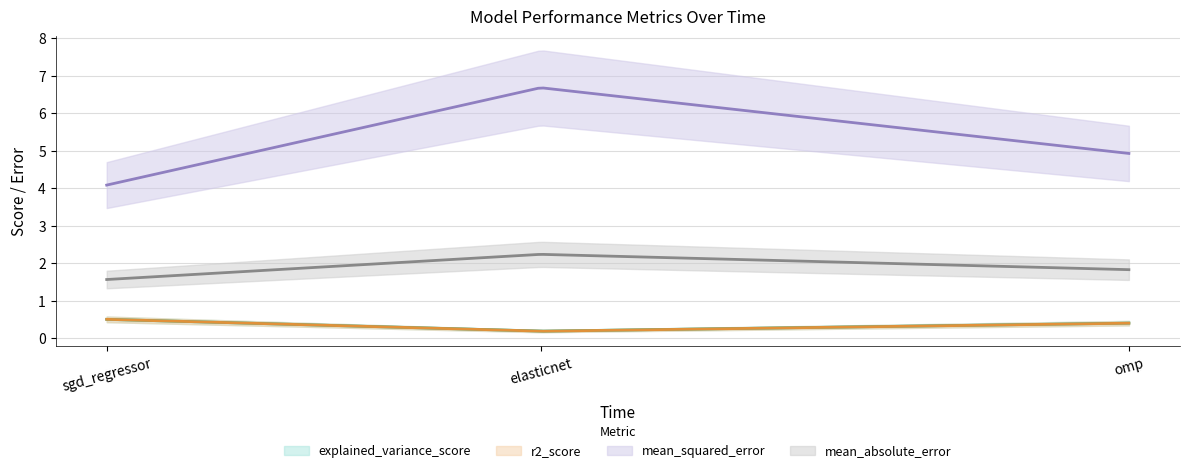

How many r2_score values are between 0 and 1?

3